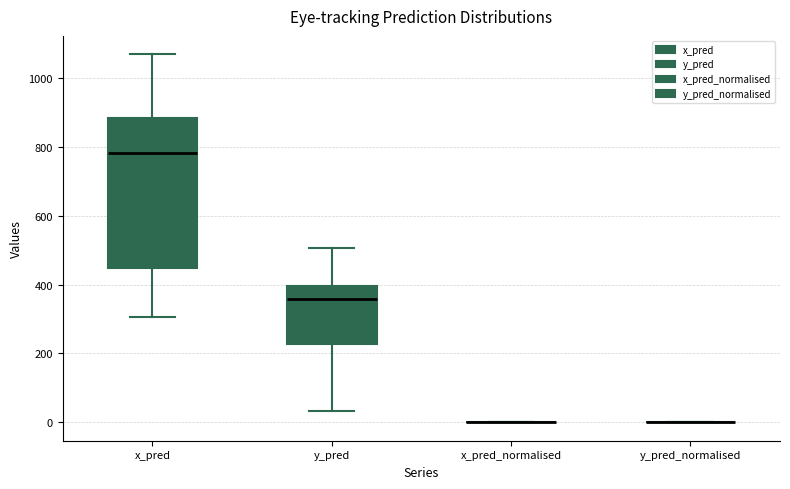

Reading left to right, read every box against the y-axis: the position of its median line, the range the box covers, and the ends of its whiskers. The values are not printed on the chart, so give them approximately, as read against the axis.

x_pred: median 780, box 440 to 880, whiskers 300 to 1060
y_pred: median 360, box 220 to 400, whiskers 40 to 500
x_pred_normalised: box collapsed to a line at 0, whiskers 0 to 0
y_pred_normalised: box collapsed to a line at 0, whiskers 0 to 0